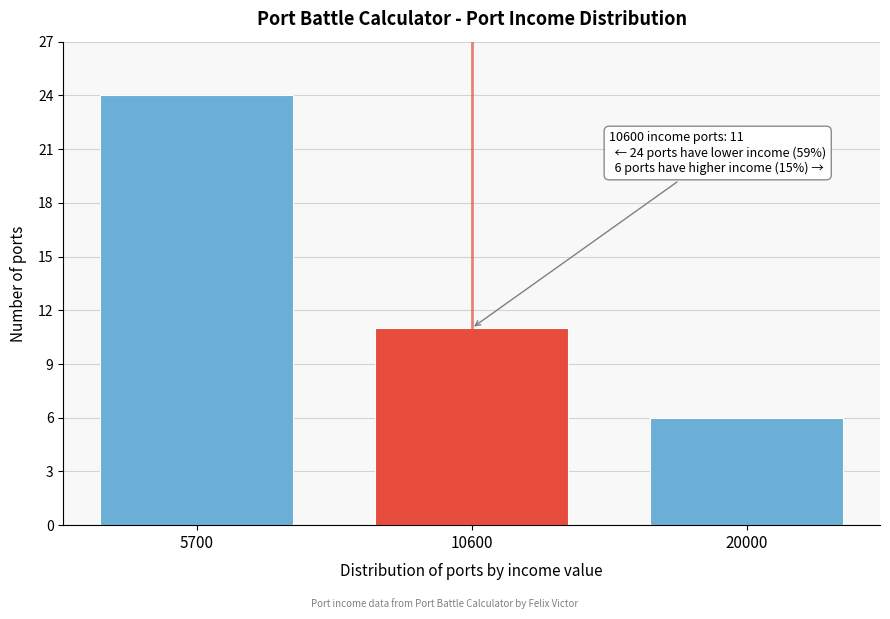

Reading left to right, what are all the values shown in this chart?

24	11	6